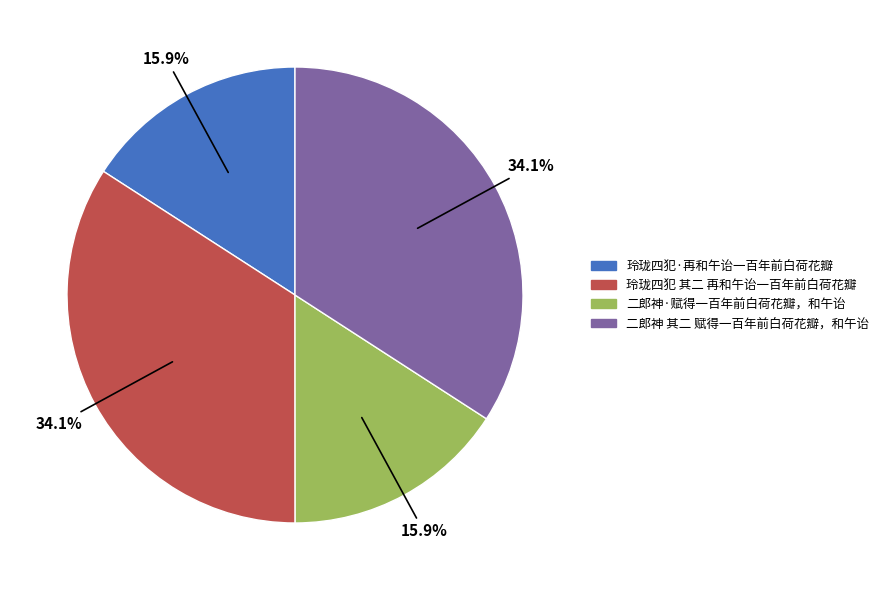

What is the total percentage of 二郎神 其二 赋得一百年前白荷花瓣，和午诒 and 玲珑四犯·再和午诒一百年前白荷花瓣?

50.0%